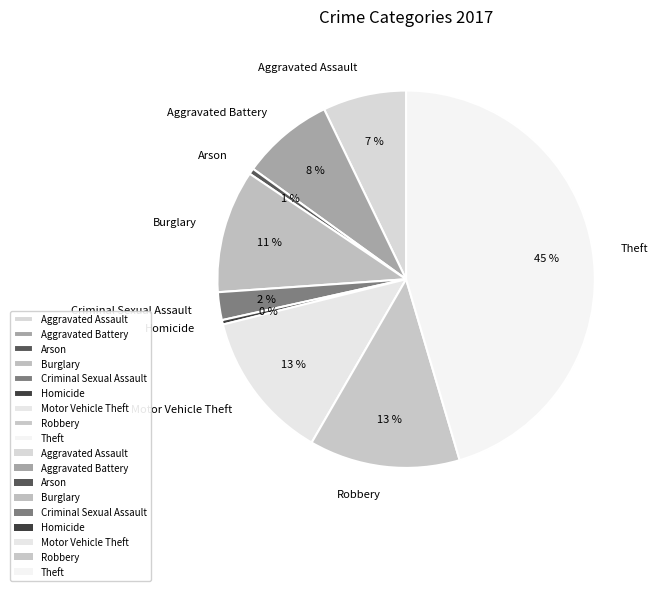

Is the sum of Homicide and Motor Vehicle Theft greater than half?

No